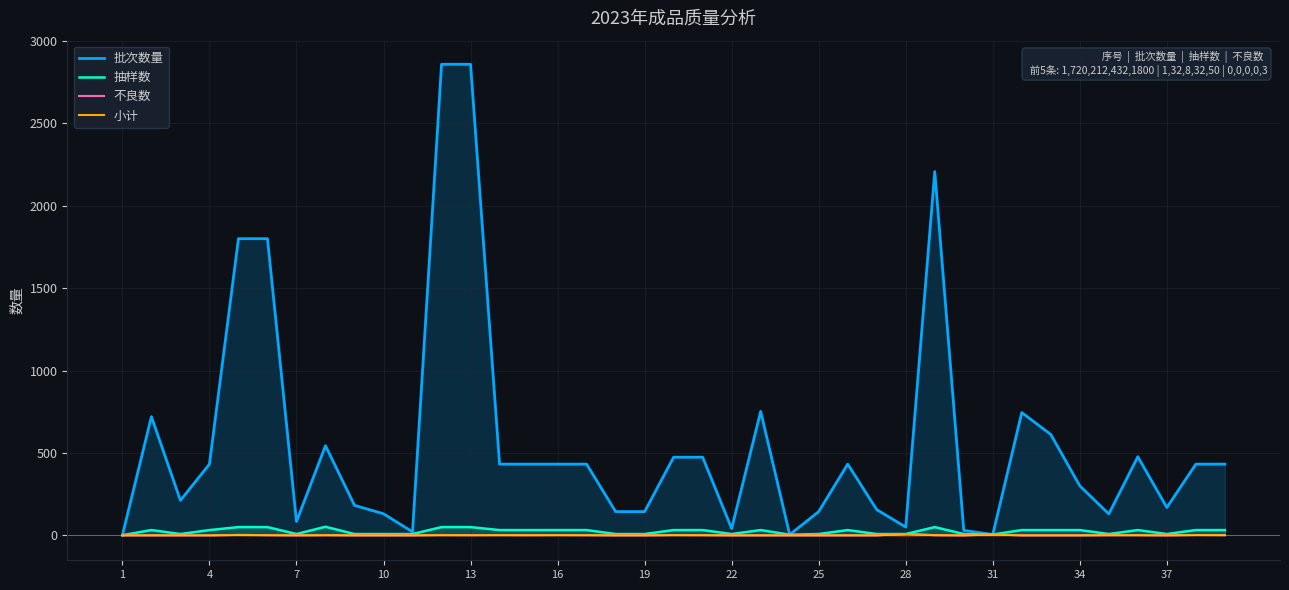

Which series has the largest total across all categories?

批次数量